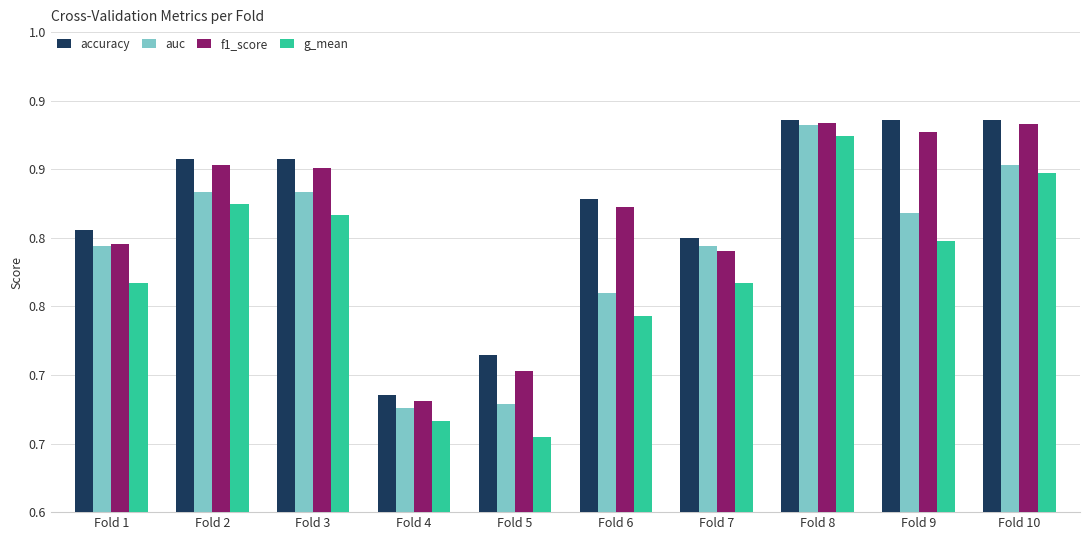

Does the chart contain stacked bars?

No